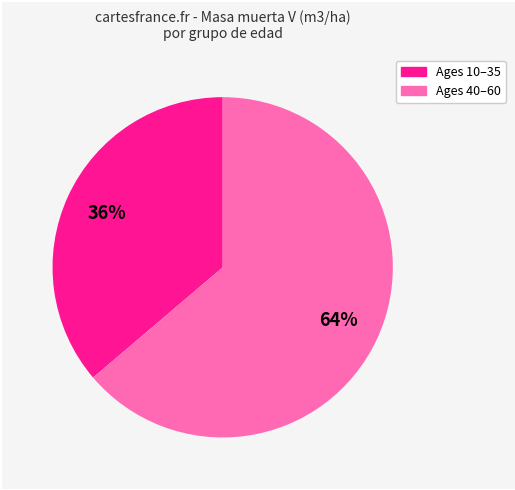

Does any single category account for the majority?

Yes